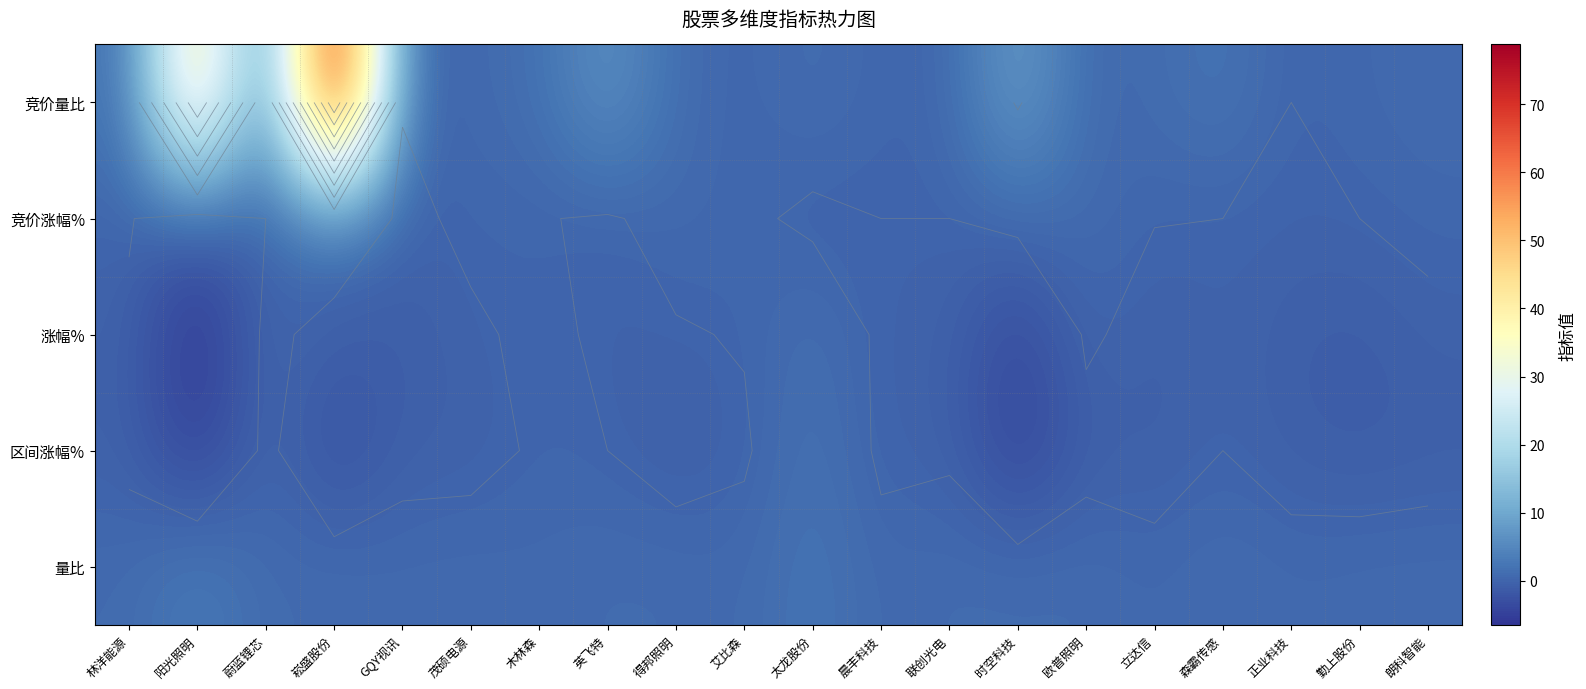

Which series has the widest spread of values?

竞价量比